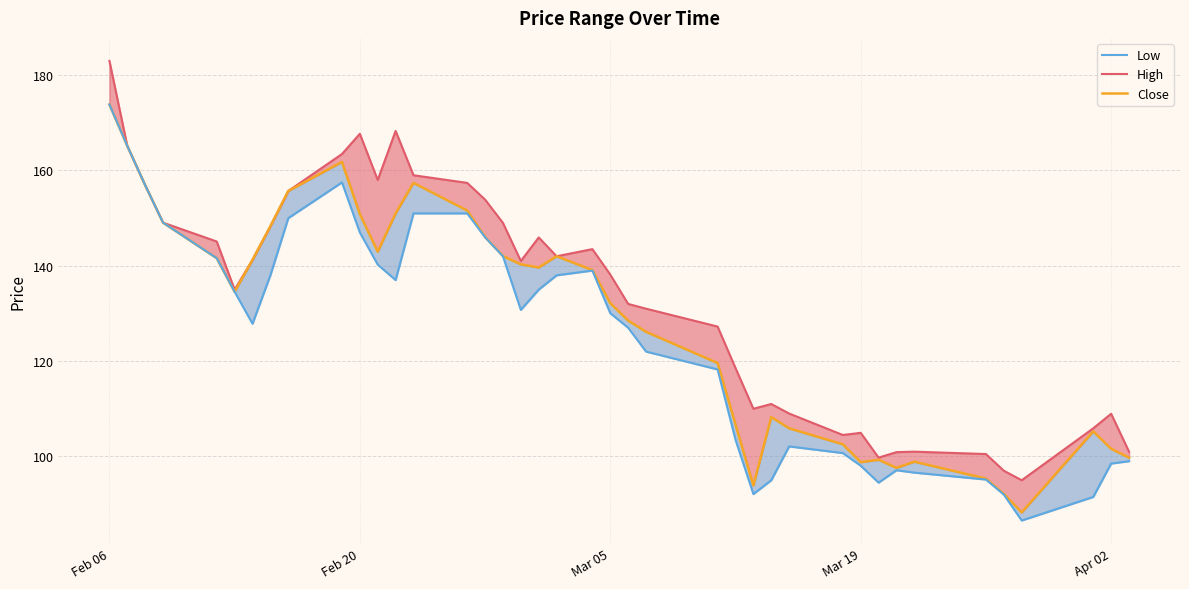

Which category has the highest value in the Low series?

Feb 06